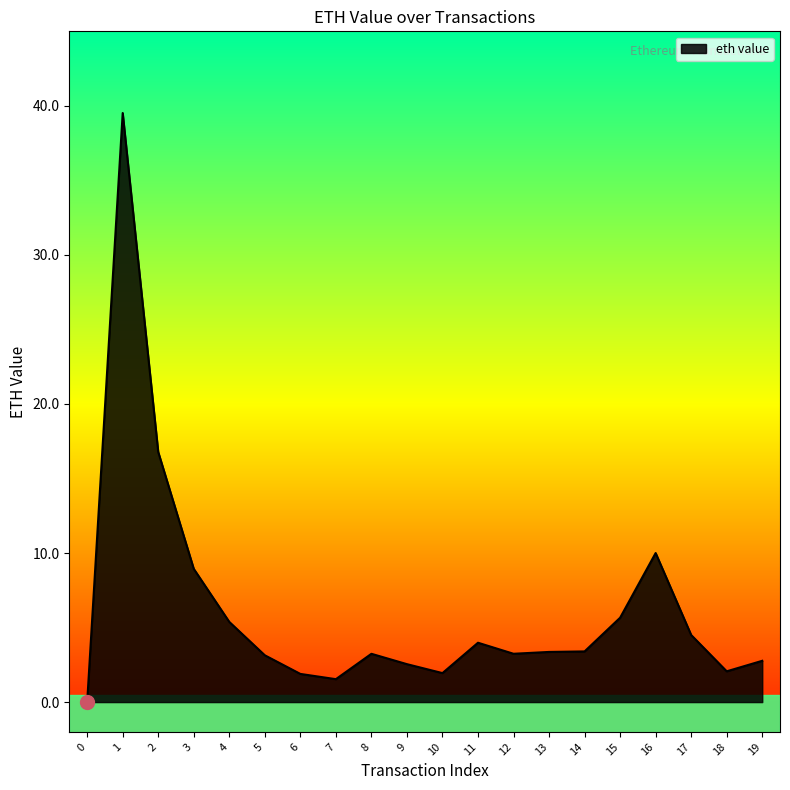

What value does the data have at 16?

10.0